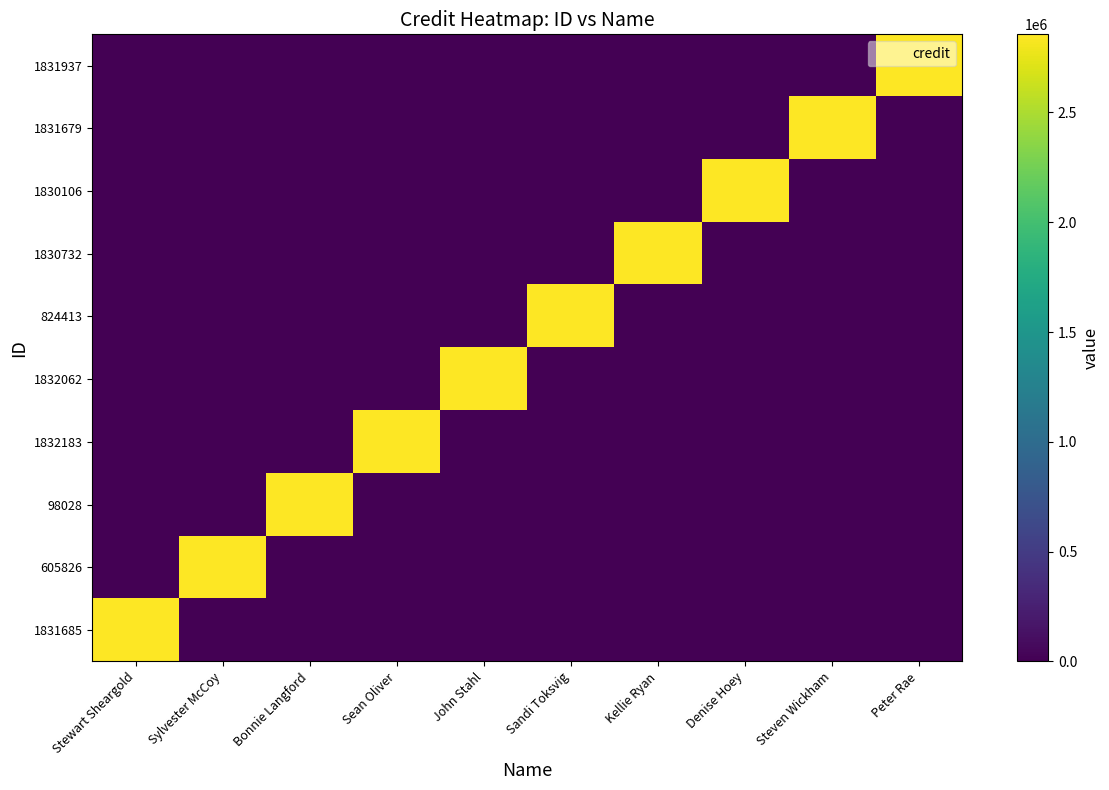

Between John Stahl and Sean Oliver, which is larger?

John Stahl